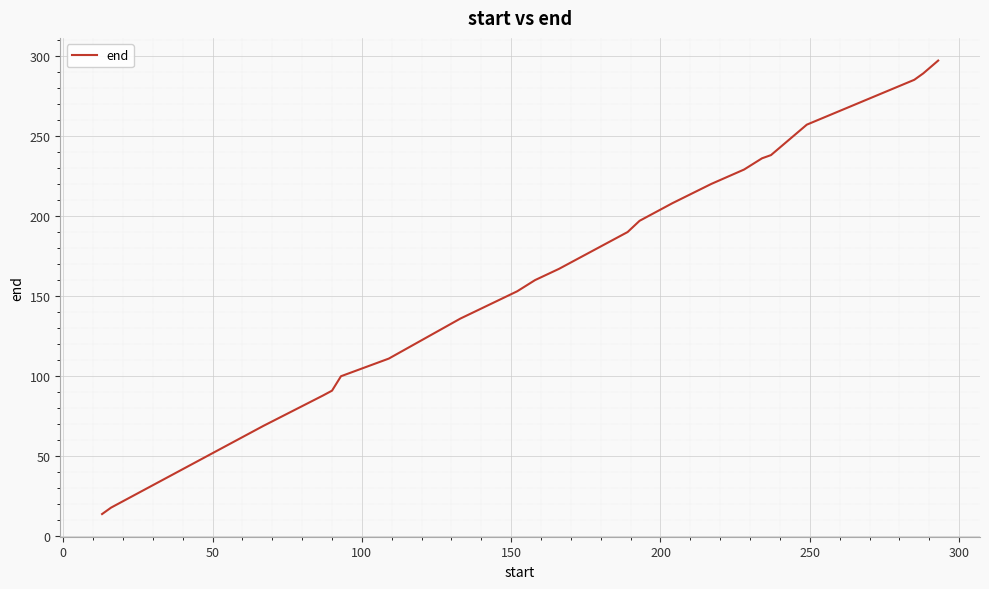

What is the difference between the maximum and minimum values?

283